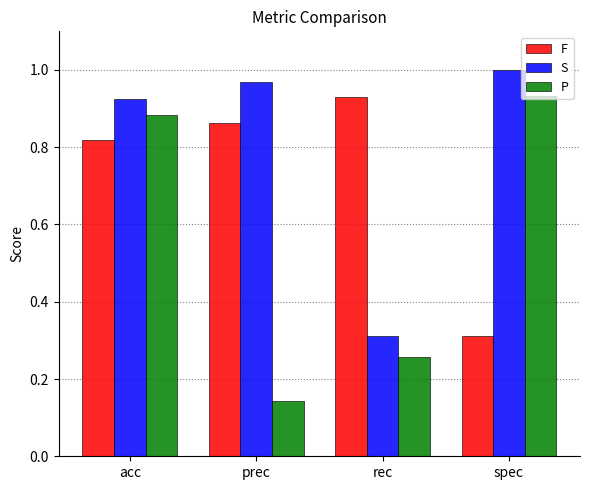

Which series changed the most between prec and rec?

S